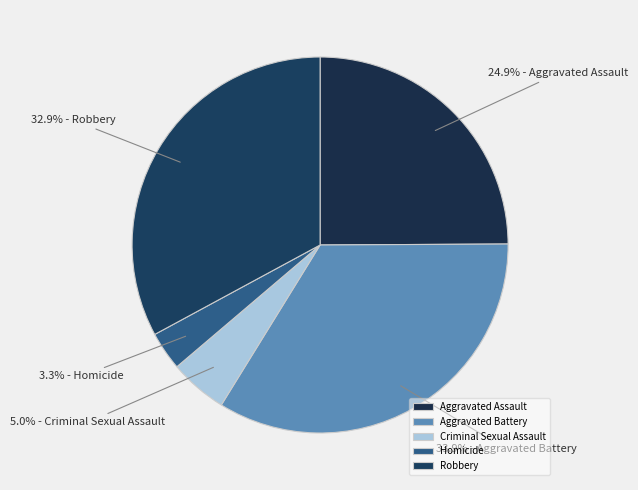

Combined, what portion of the pie is Criminal Sexual Assault and Aggravated Assault?

29.9%